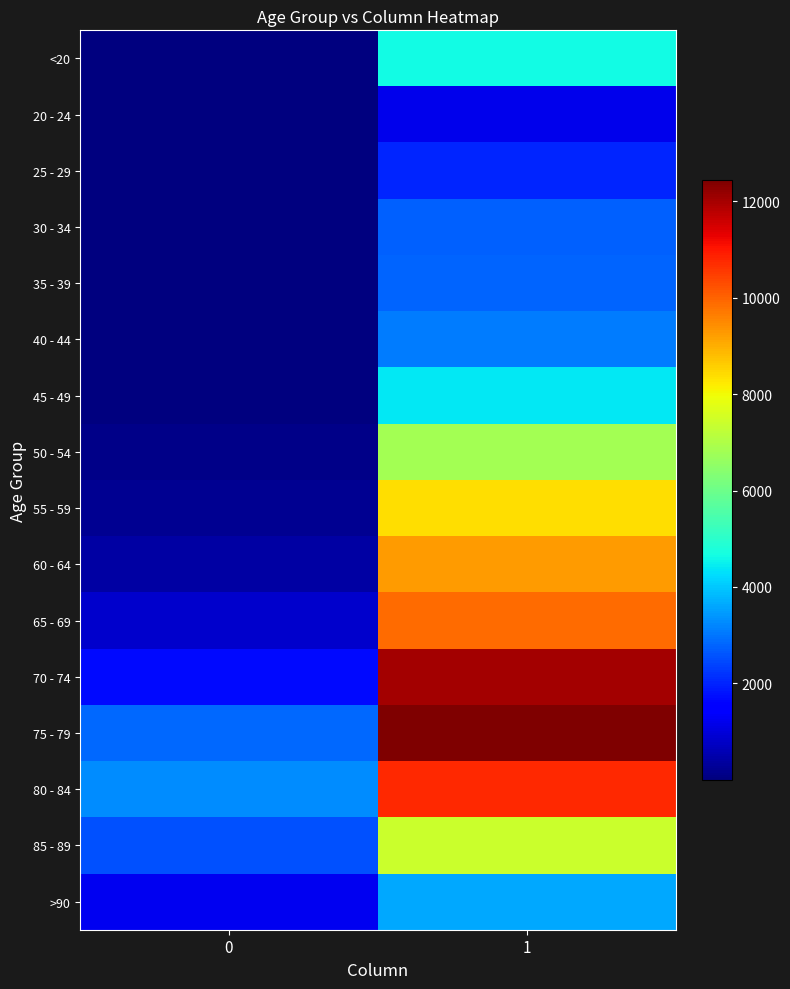

What is the minimum value shown in the chart?

3